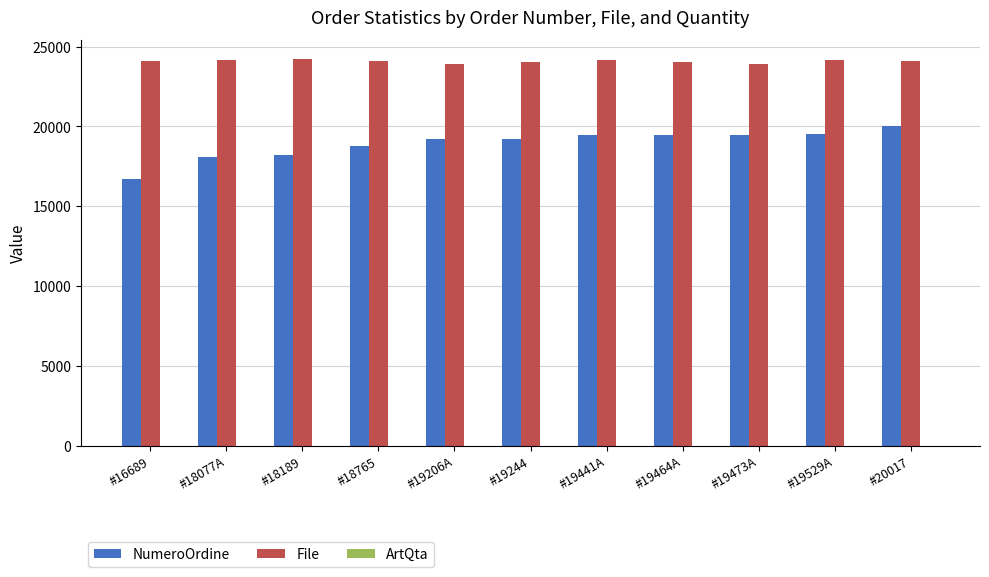

At which label does NumeroOrdine reach its peak?

#20017